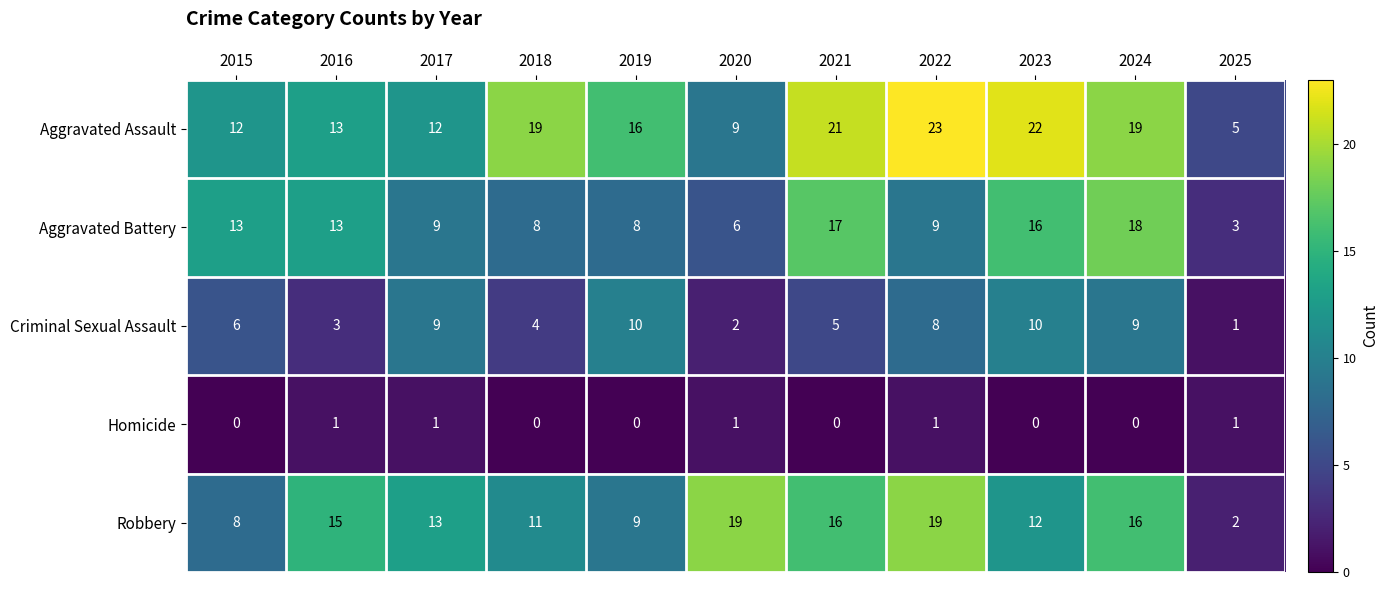

Which series changed the most between 2019 and 2024?

Aggravated Battery